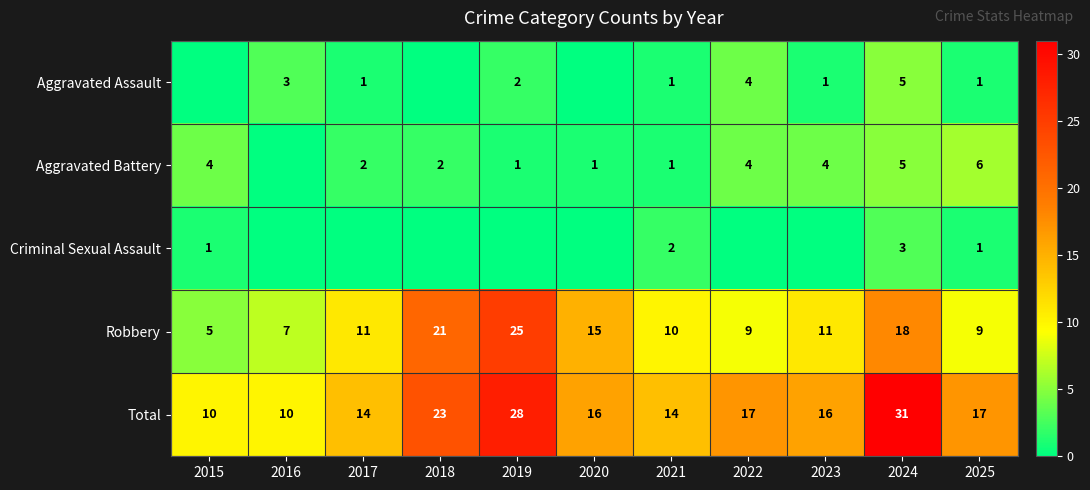

What is the sum of the Robbery values at 2025 and 2017?

20